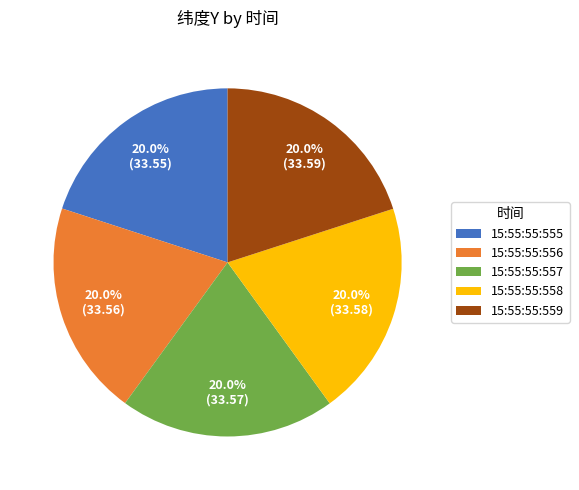

What is the ratio of the value at 15:55:55:556 to the value at 15:55:55:558?

1.0